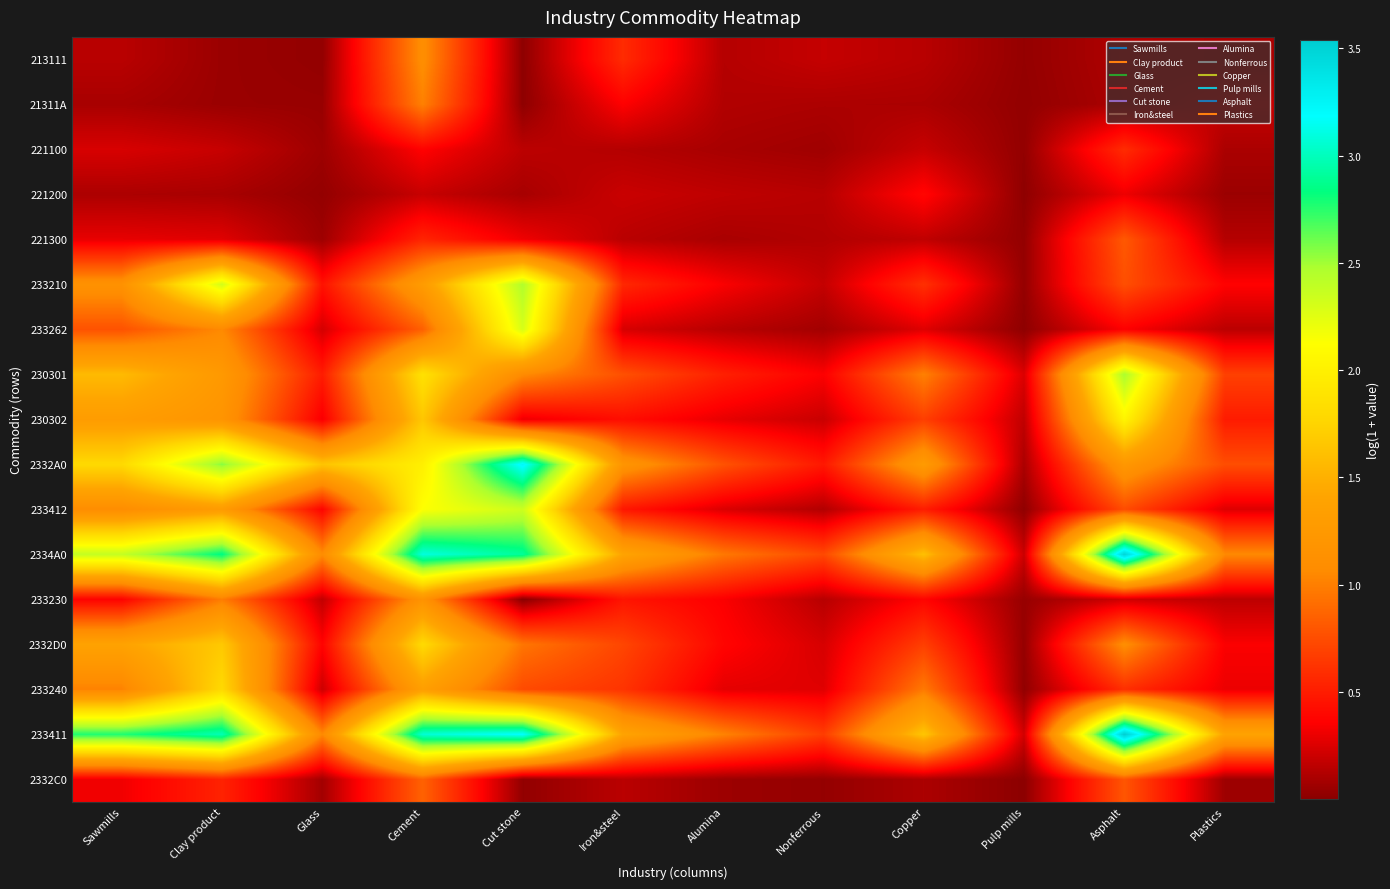

Which has a higher value, Glass or Copper?

Copper